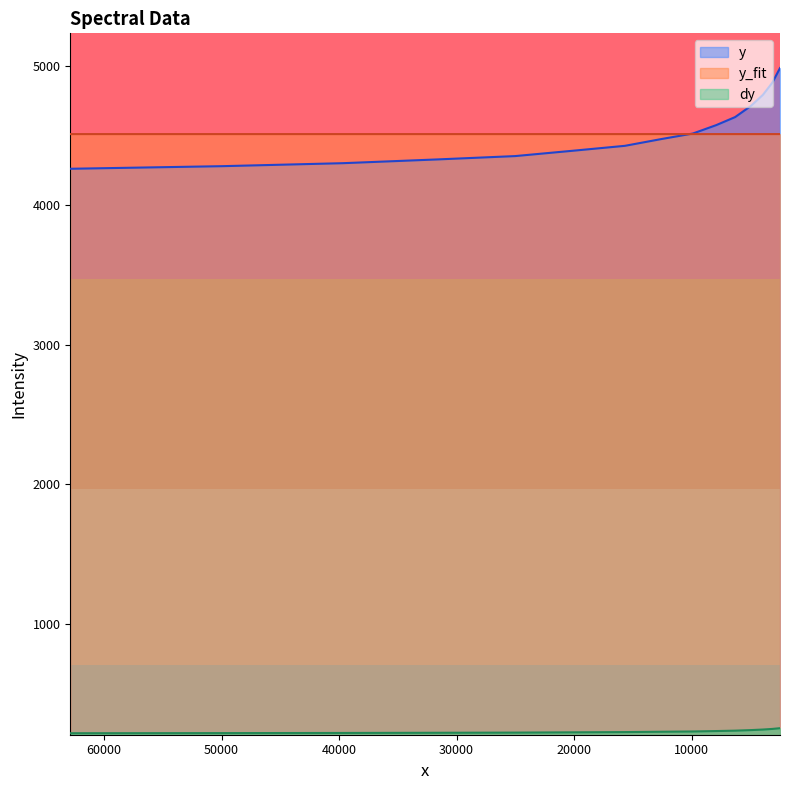

At how many categories does at least one series exceed 1680?

15